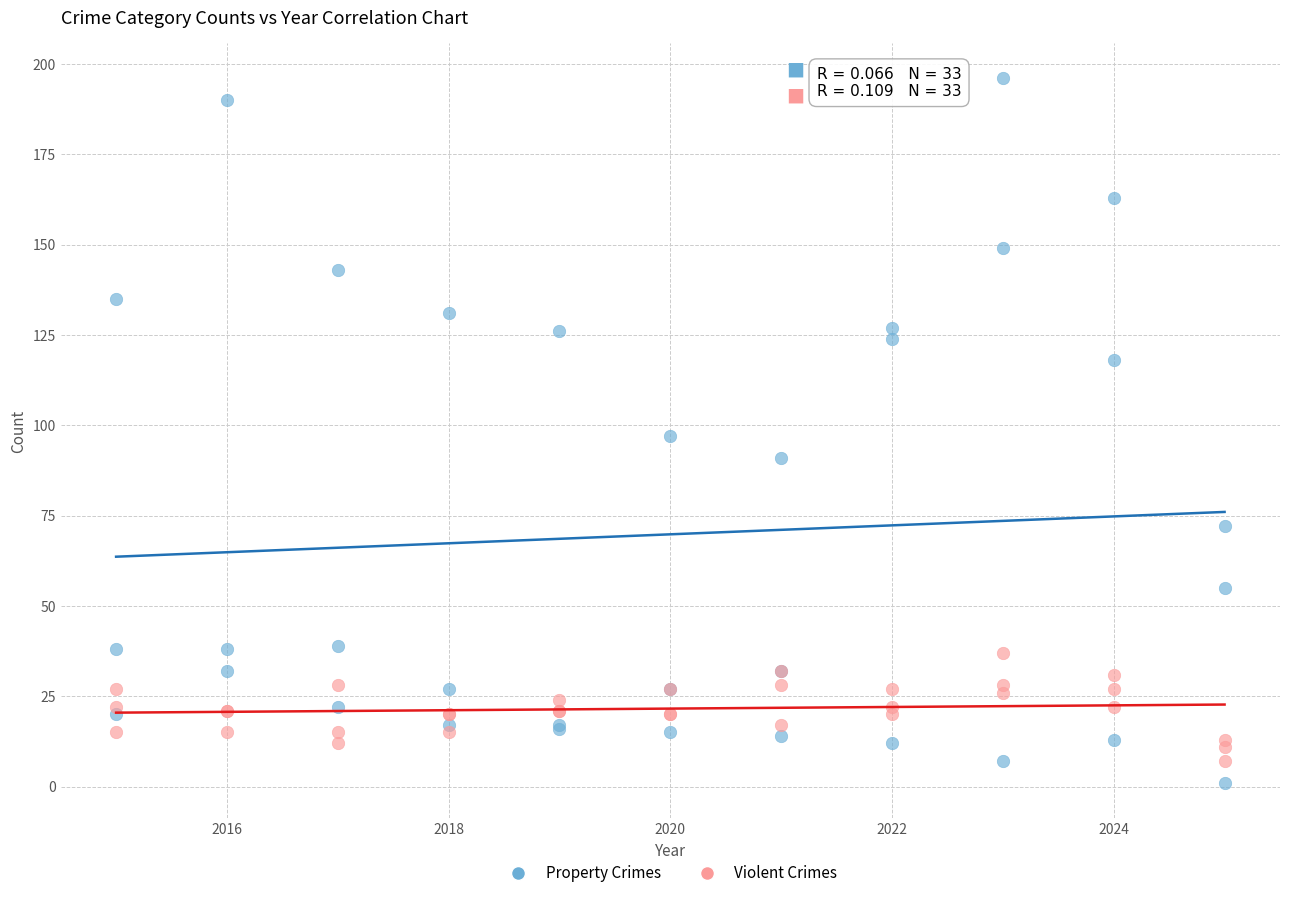

Which series reaches the maximum Y coordinate?

Property Crimes